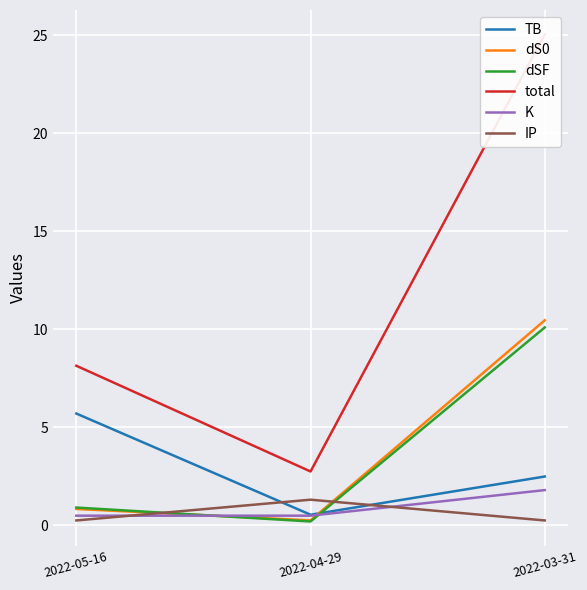

How many K values are between 0 and 1?

2